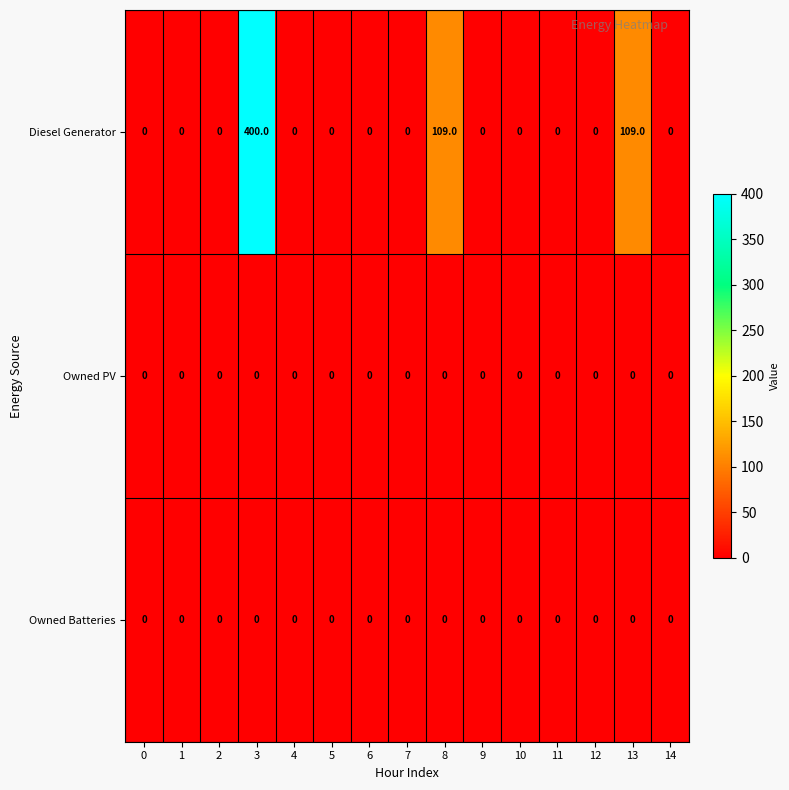

Which series has the widest spread of values?

Diesel Generator